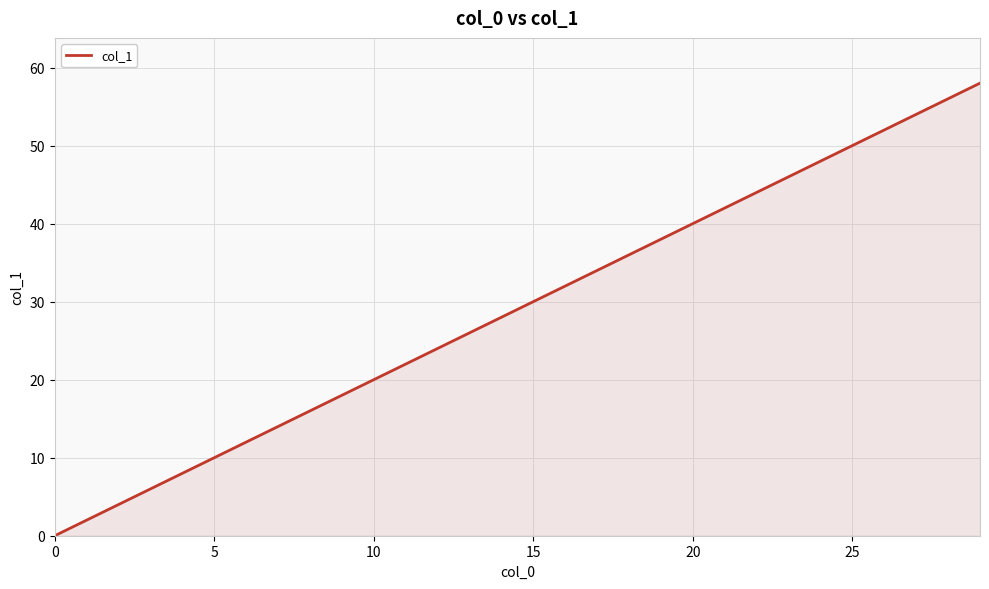

What is the difference between the maximum and minimum values?

58